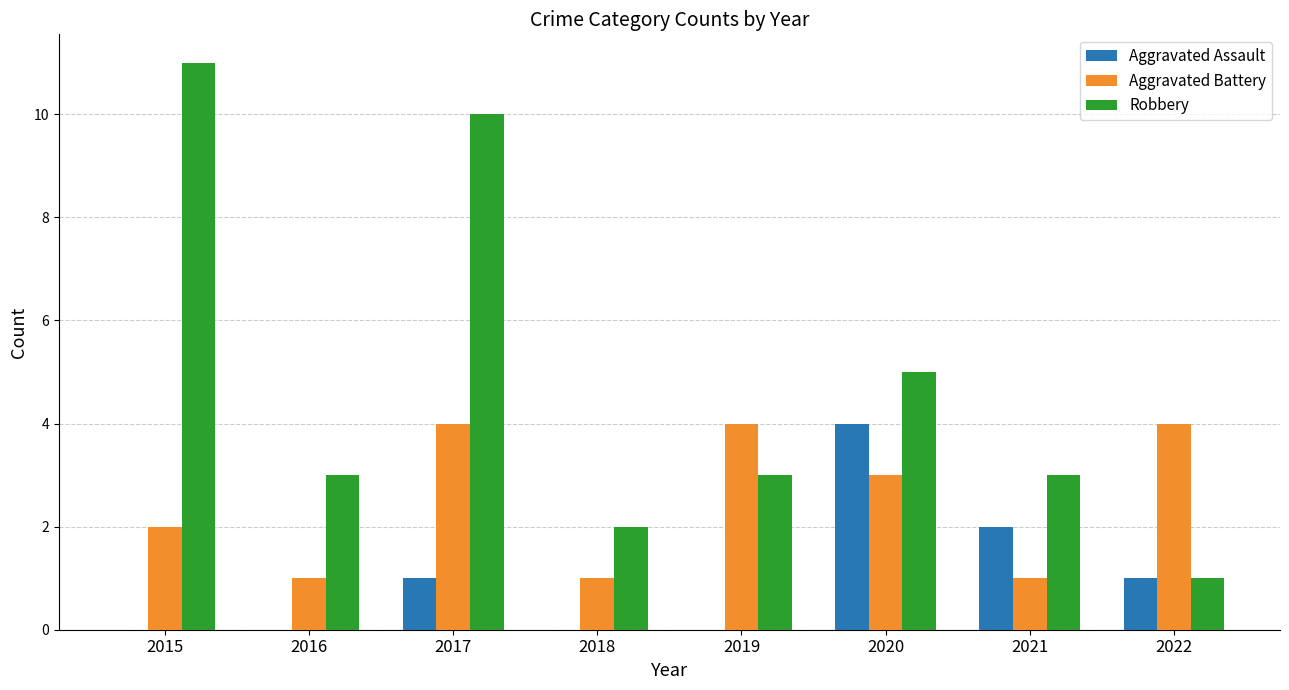

The Aggravated Battery series shows 3 at 2020. True or false?

True